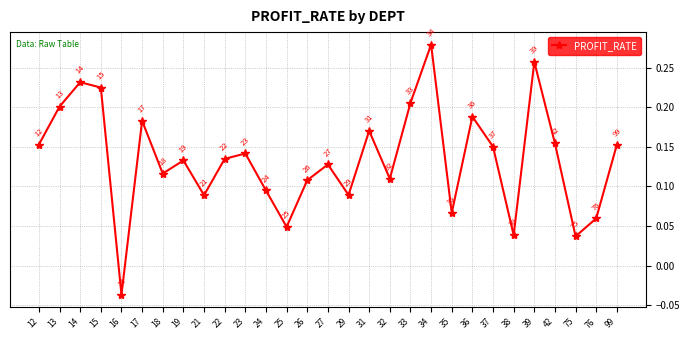

How many interior local peaks (higher than both neighbors) does the data have?

9